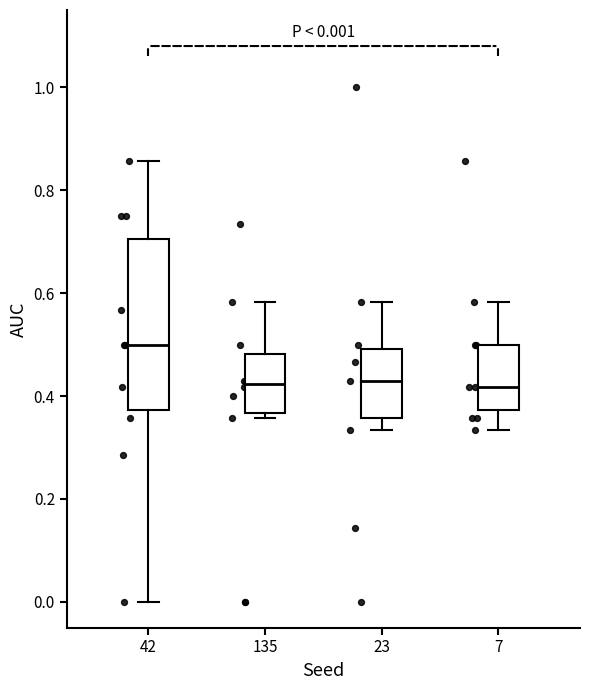

Which box's median line is the highest?

42